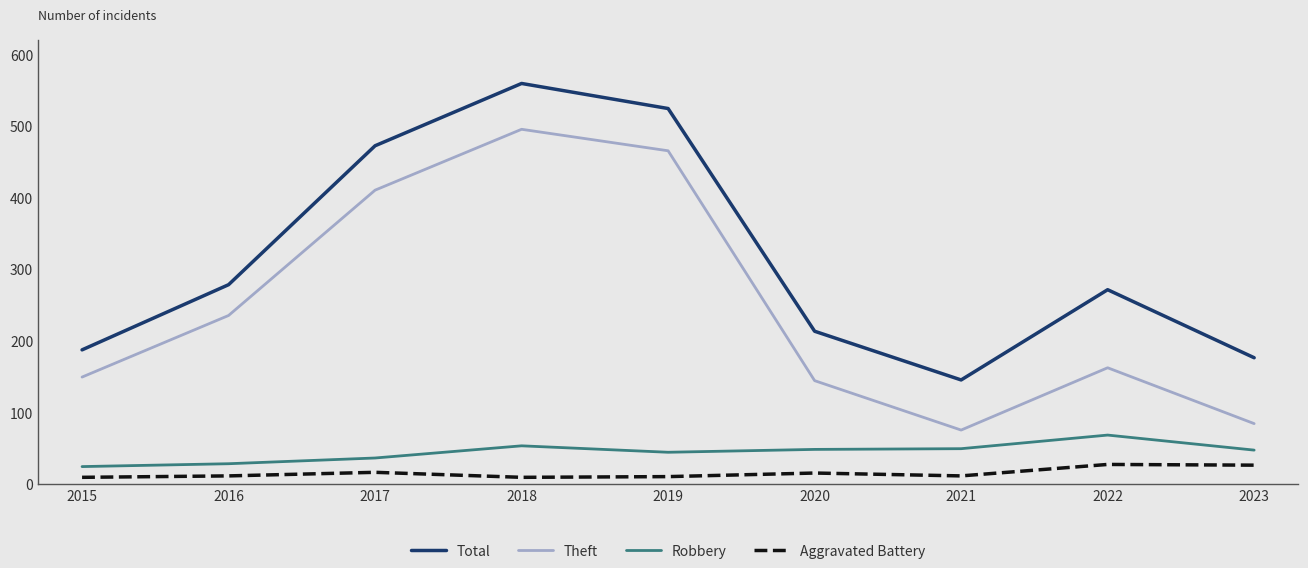

What is the maximum value for Theft?

495